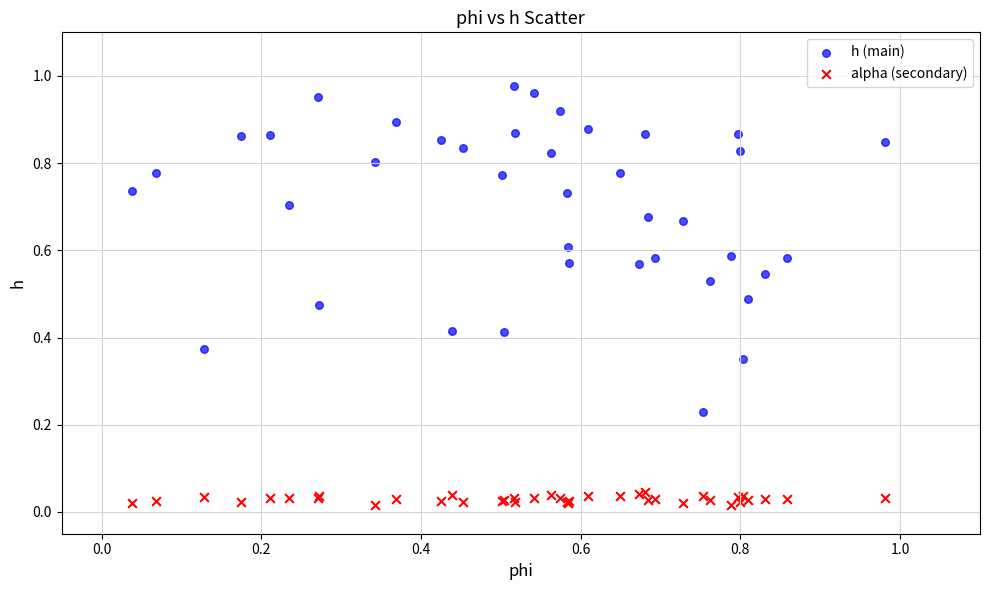

Which series has the widest spread of Y values?

h (main)